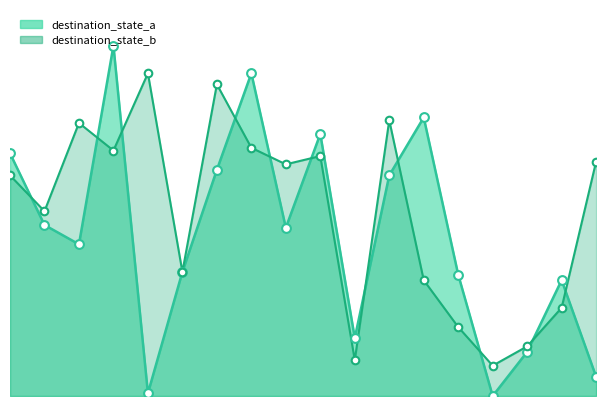

What is the ratio of the value at 5 to the value at 27?

0.4